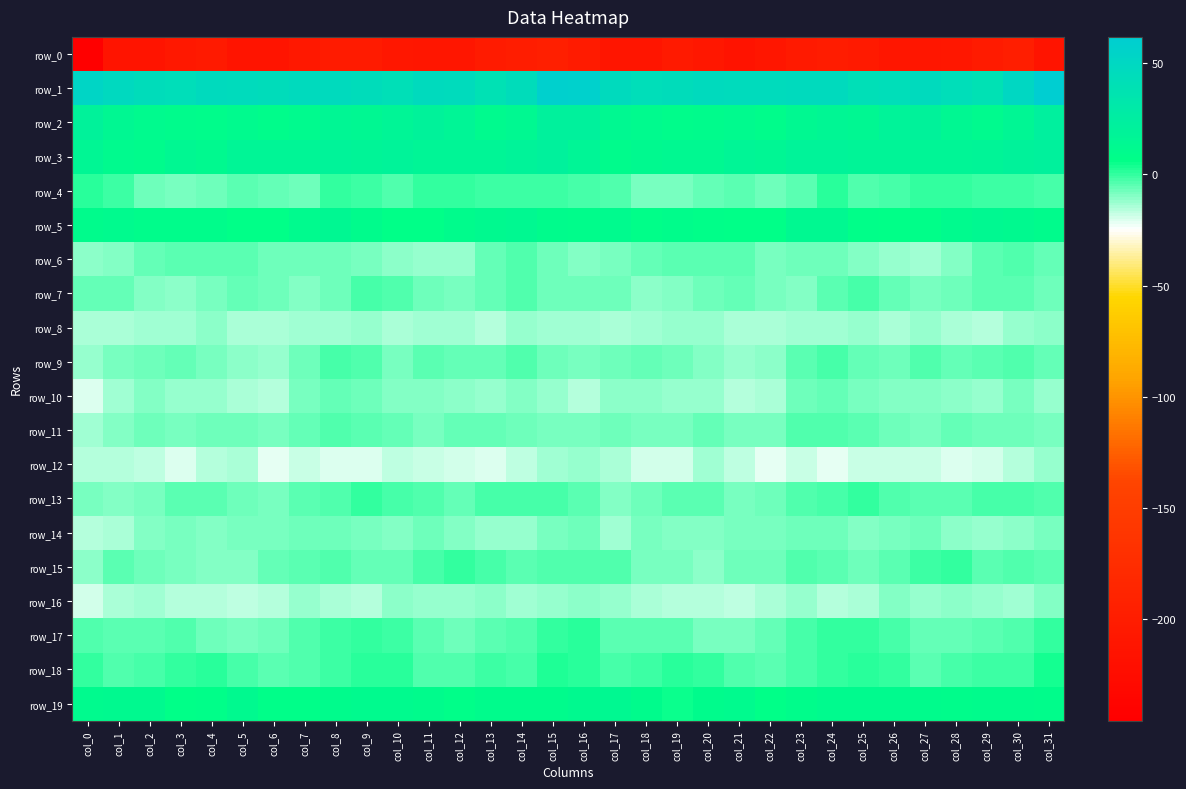

At which category does the chart reach its peak across all series?

col_31